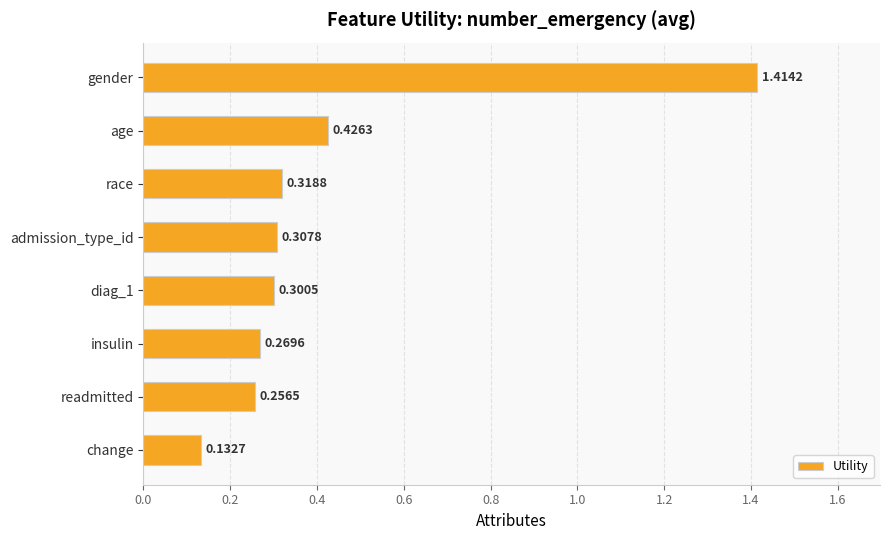

What is the difference between the maximum and minimum values?

1.3